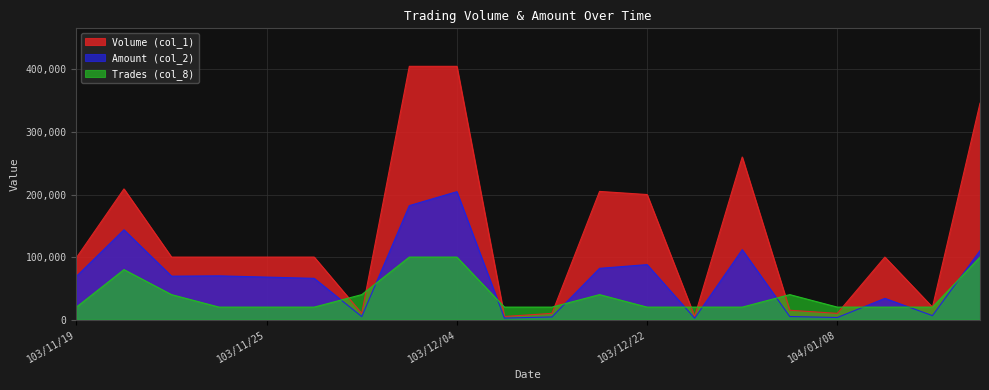

What is the minimum value for Amount (col_2)?

2250